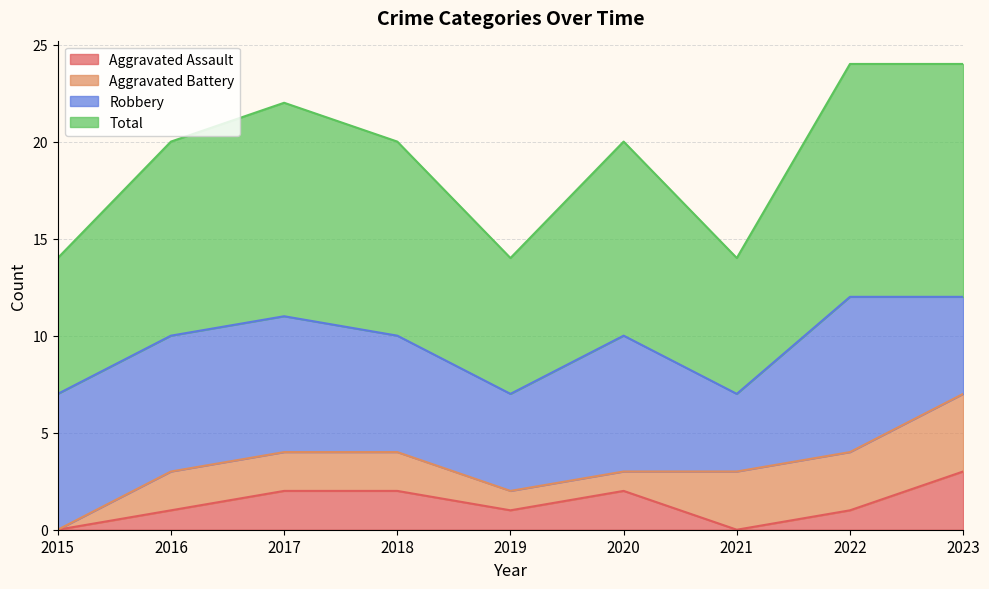

In Total, how many points are lower than both neighbors (excluding endpoints)?

2